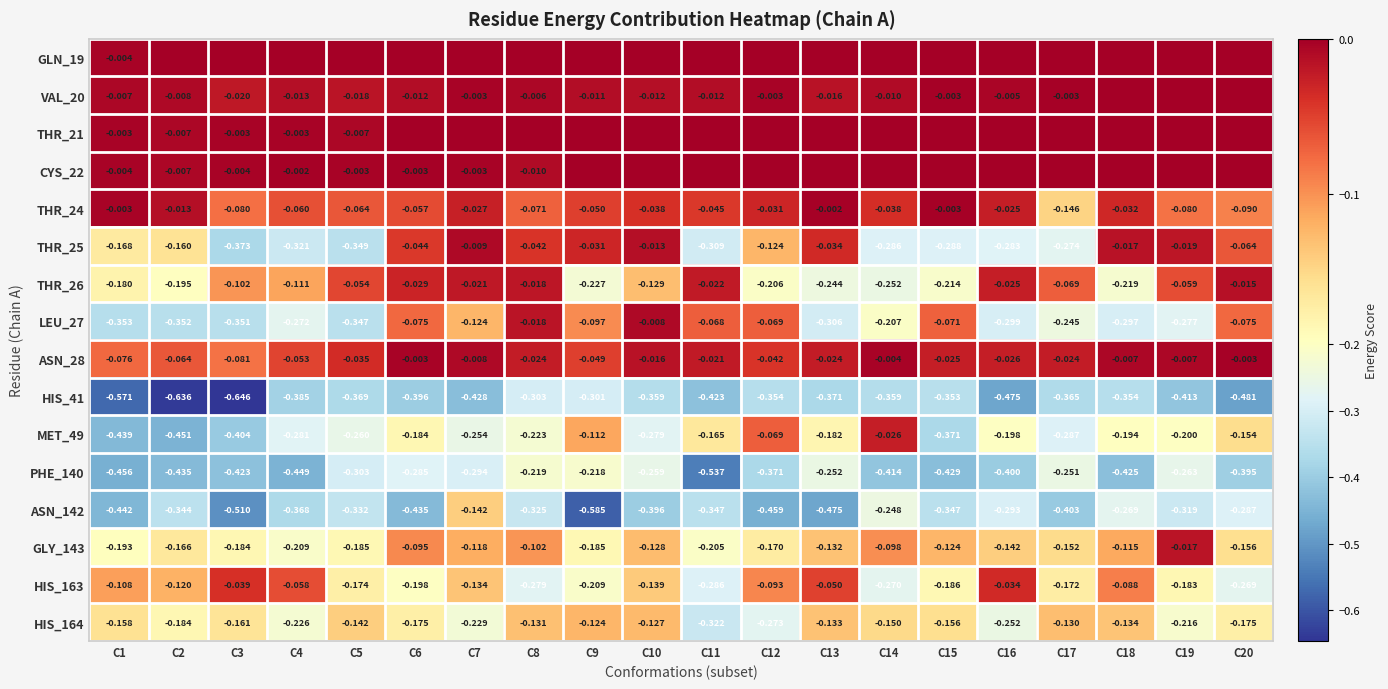

Is the value of ASN_28 at C14 greater than the value of HIS_164 at C1?

Yes